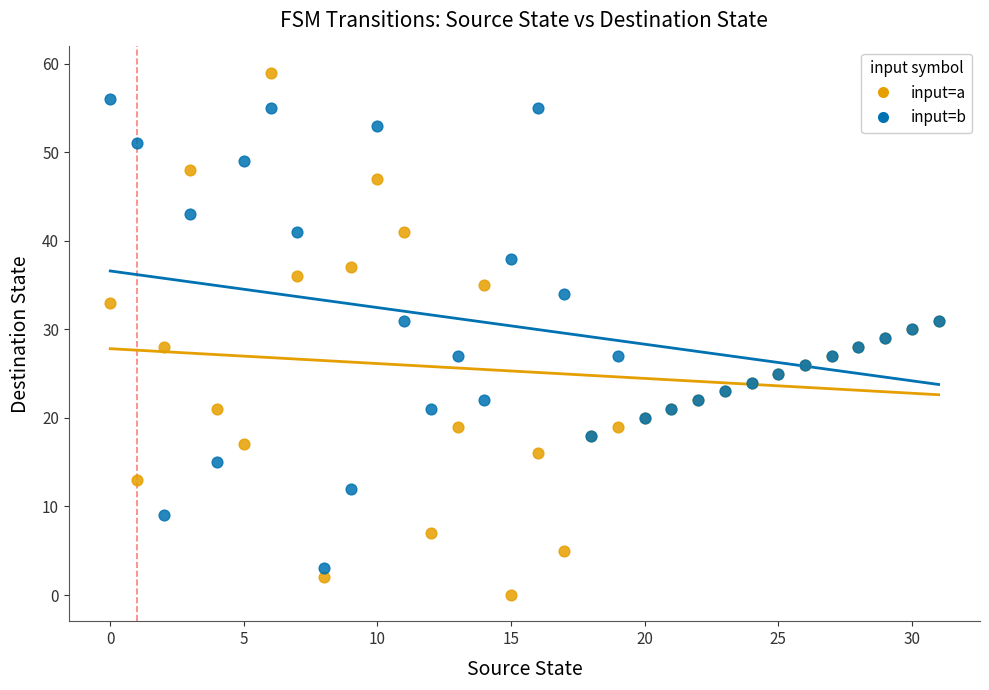

Which series contains the highest Y value?

input=a